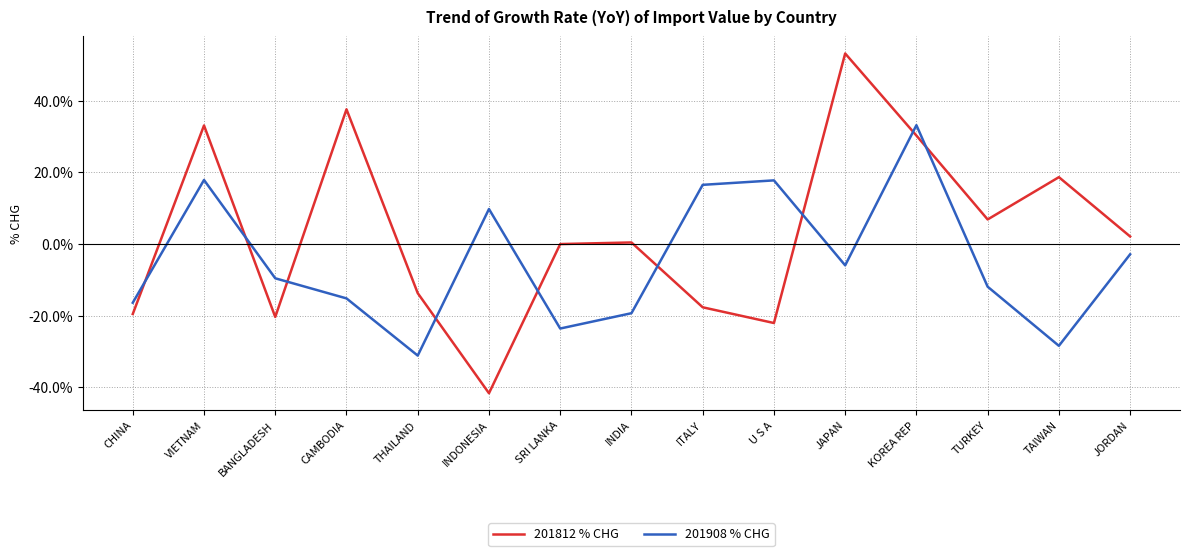

At which label is 201812 % CHG closest to 5?

TURKEY